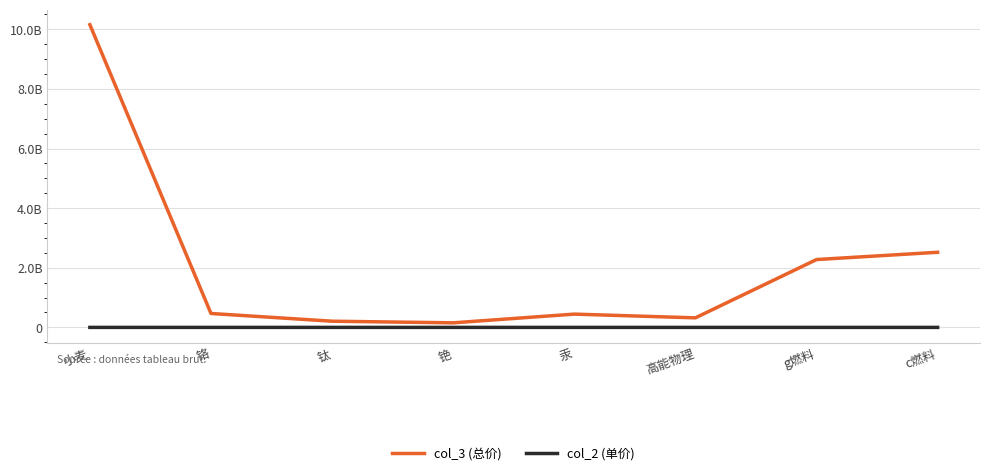

Is this an area chart (filled region under the line)?

No